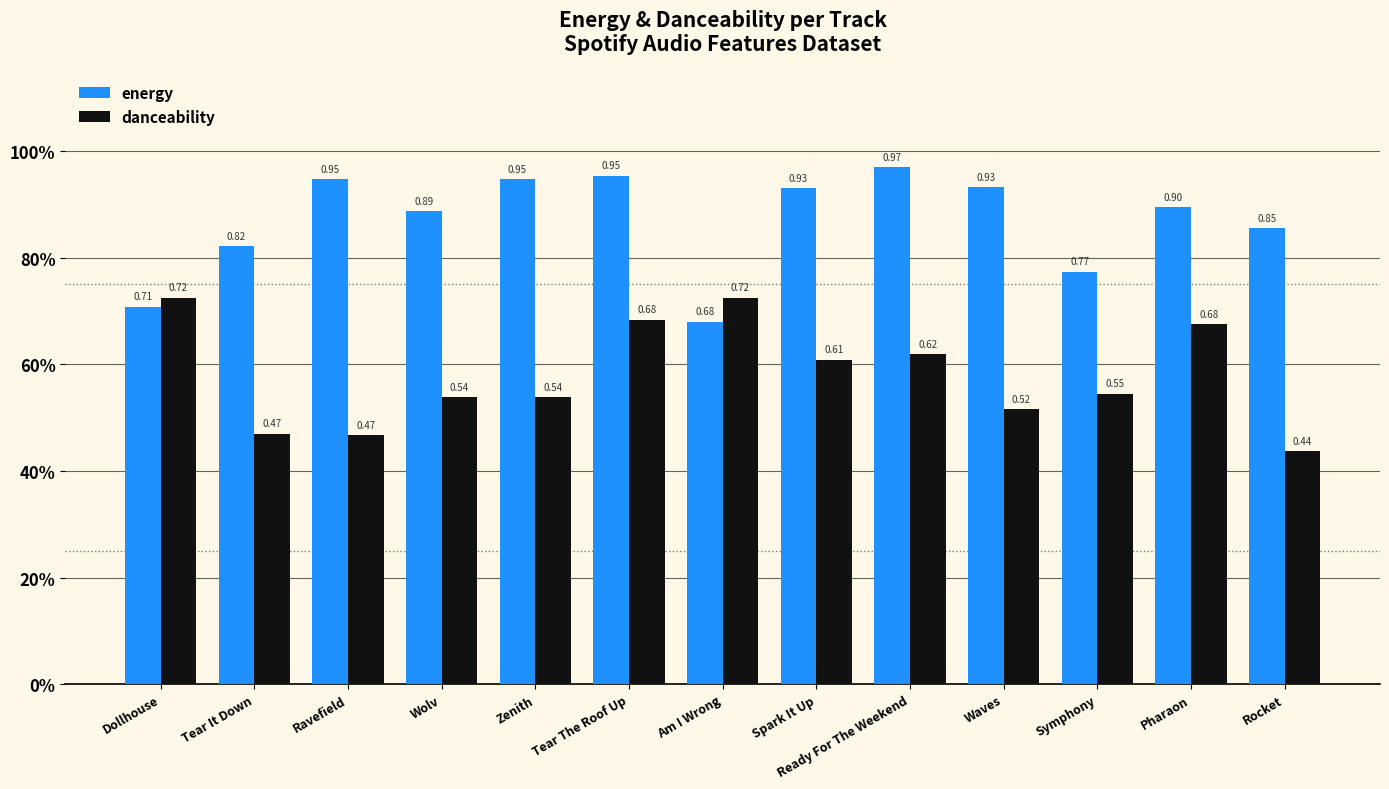

At which category is the sum across all series the highest?

Tear The Roof Up